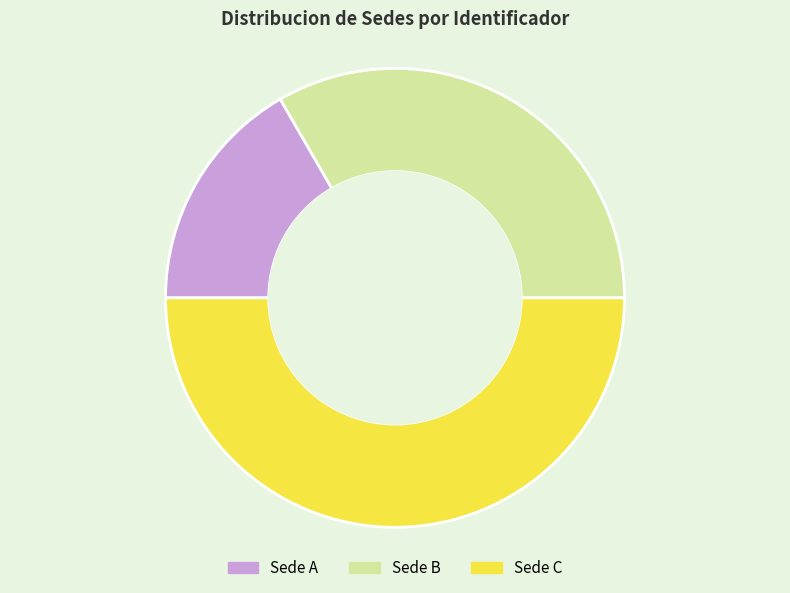

Which slice is the largest?

Sede C